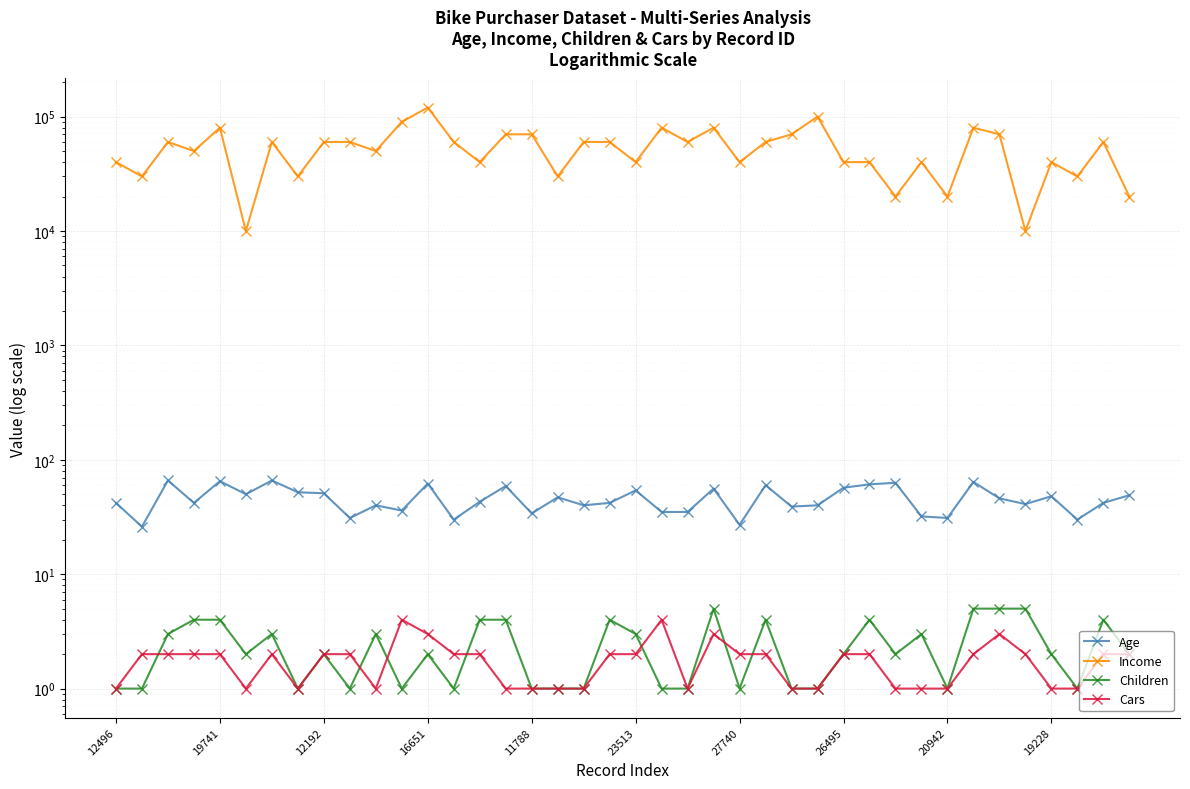

The Income series shows 70000 at 26. True or false?

True